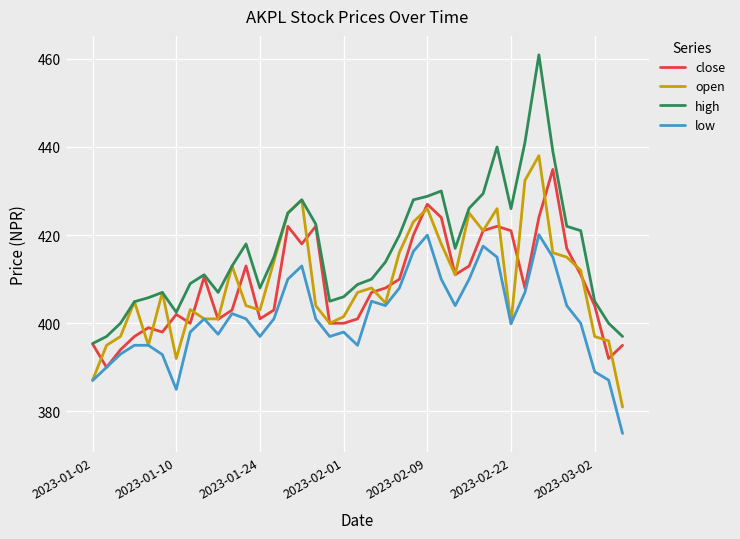

What is the maximum value shown in the chart?

460.9